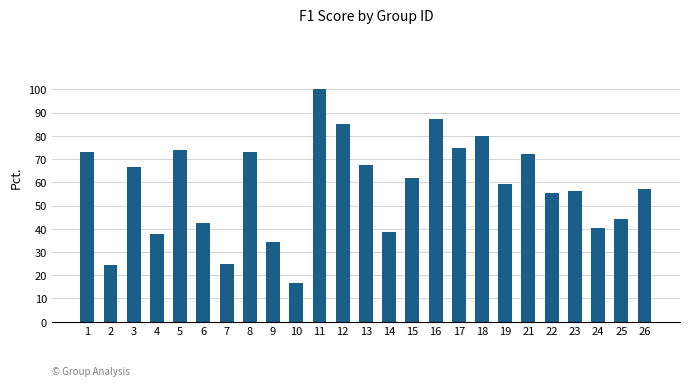

Where is the data nearest to the value 0?

10